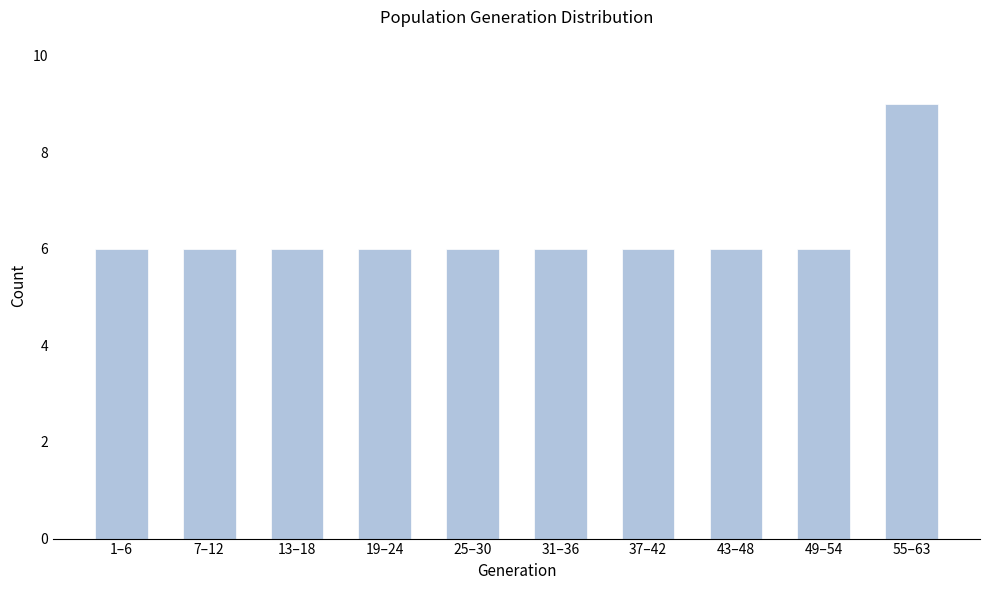

Reading left to right, transcribe all the data shown in this chart.

6	6	6	6	6	6	6	6	6	9